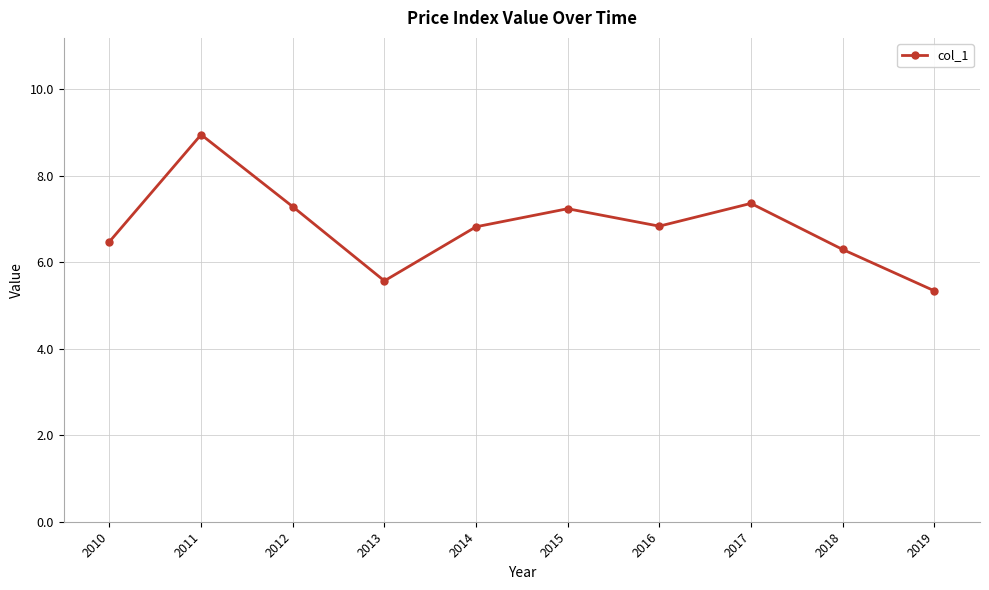

What is the difference between the maximum and minimum values?

3.6